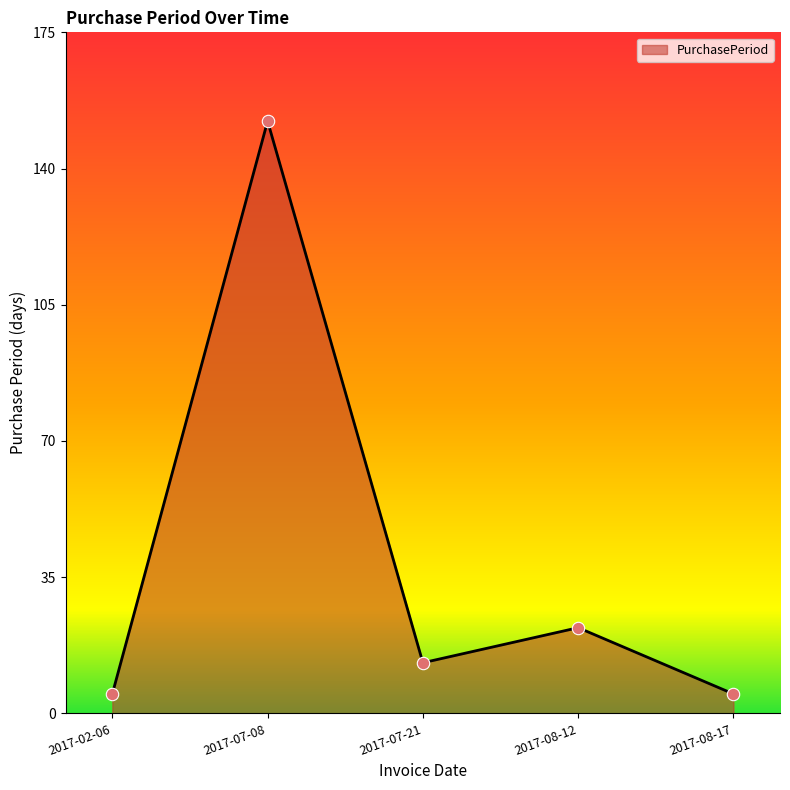

What is the change in value from 2017-02-06 to 2017-07-21?

+8